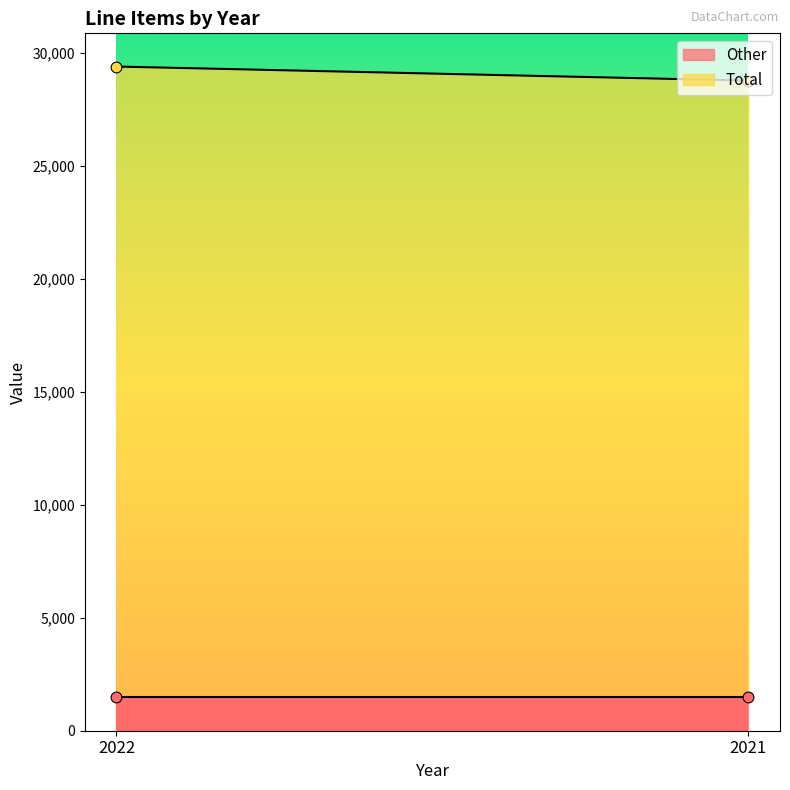

Which series has the largest Y range (max minus min)?

Total